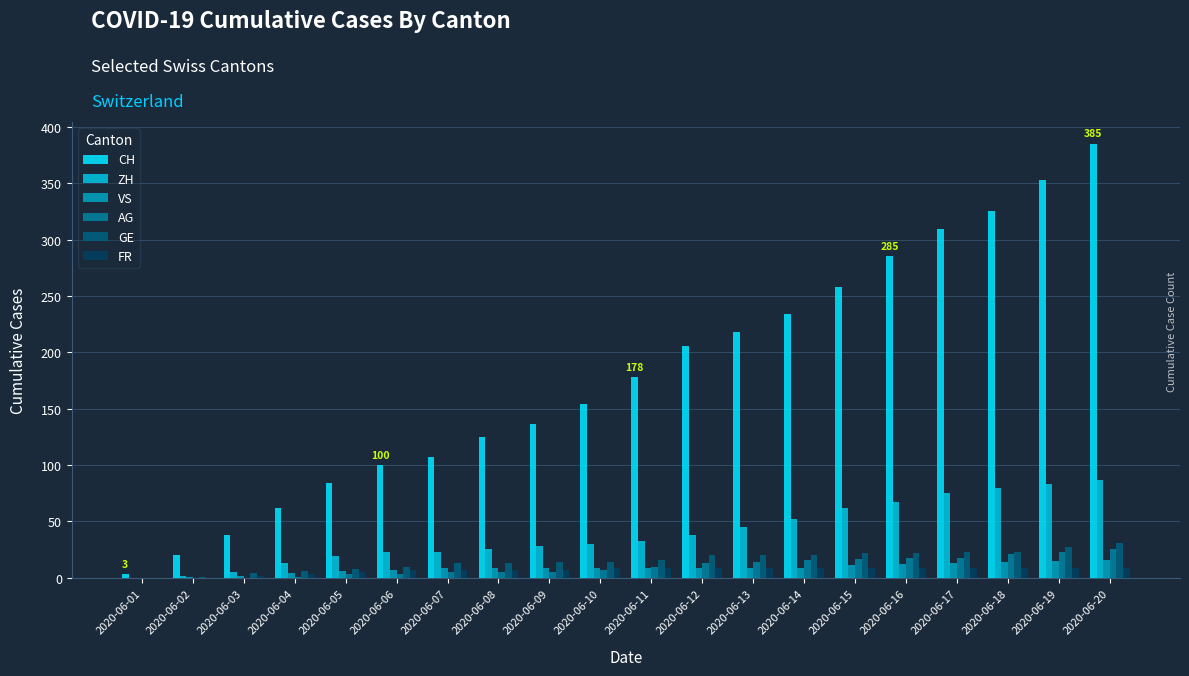

At which category is the sum across all series the highest?

2020-06-20